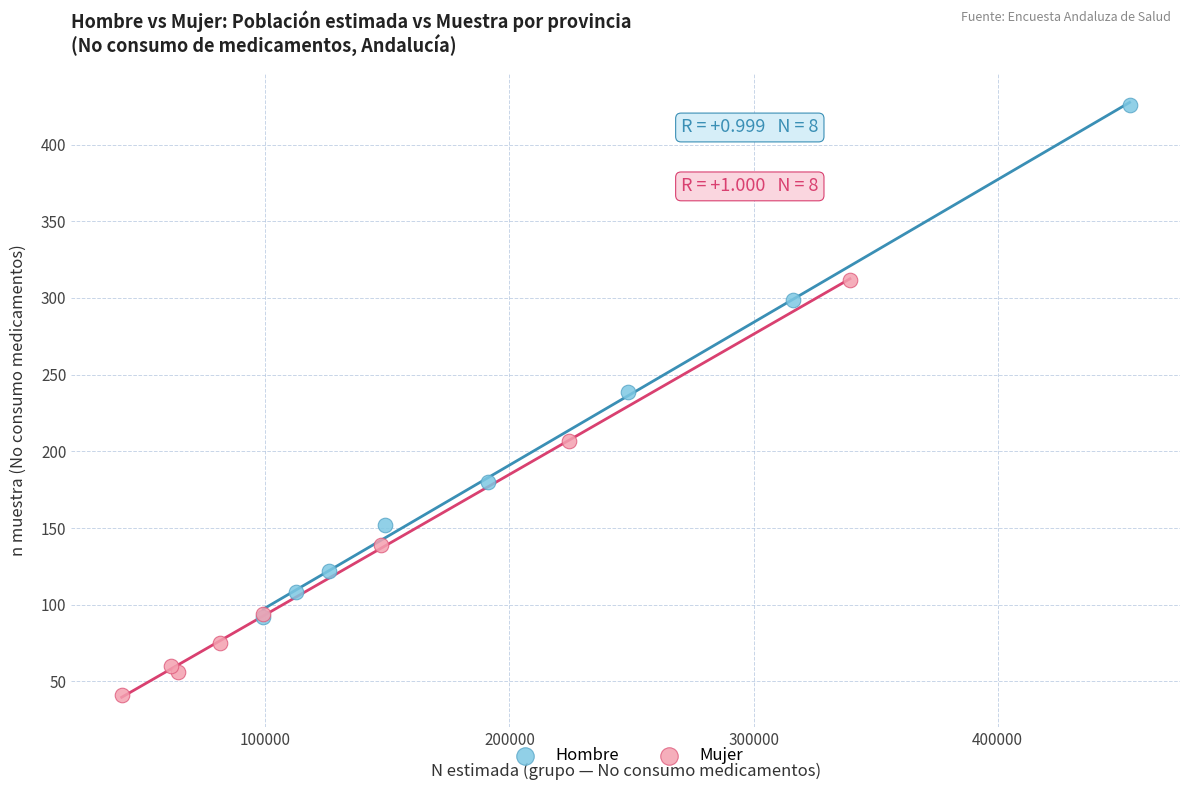

Which series has the largest Y range (max minus min)?

Hombre